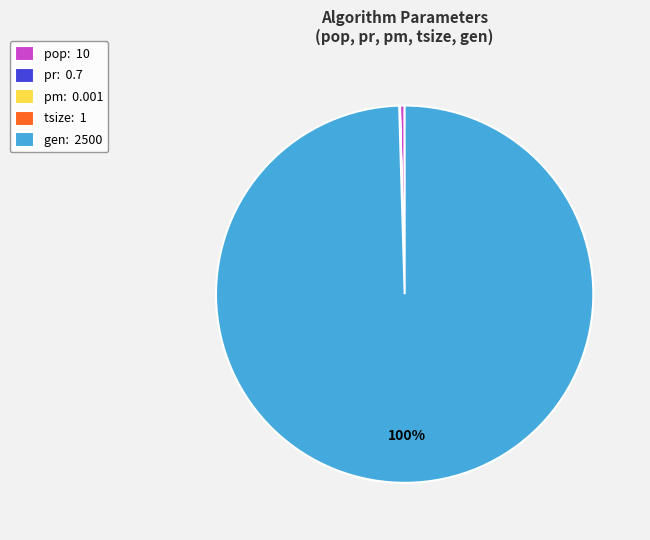

To the nearest percent, what is the difference between the largest and smallest slice percentages?

100%